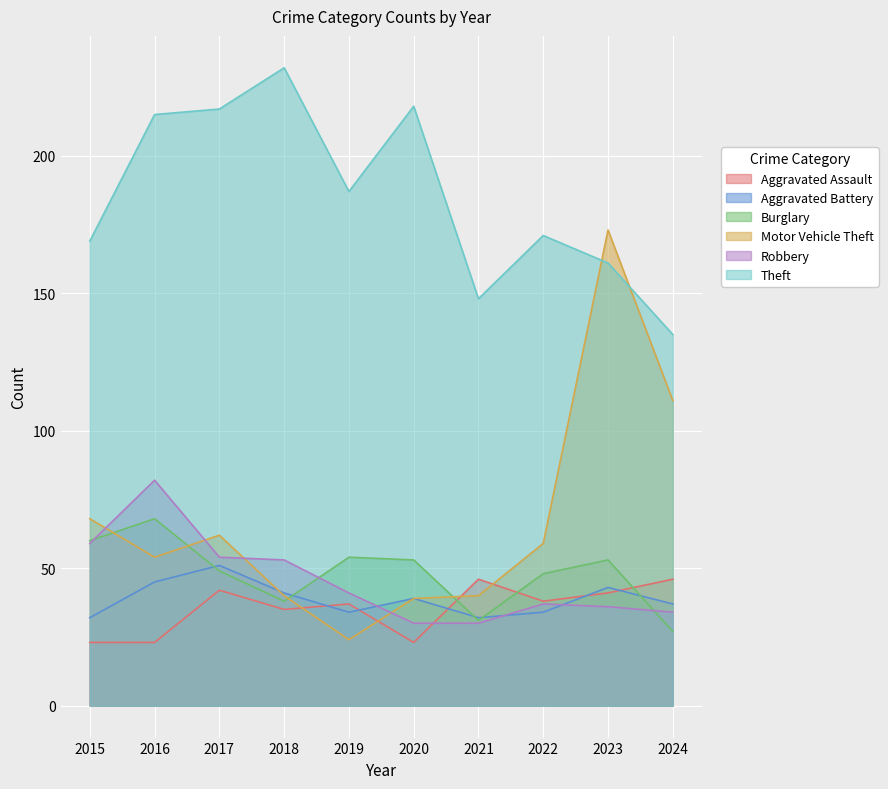

Rank the series at 2018 from lowest to highest value.

Aggravated Assault, Burglary, Motor Vehicle Theft, Aggravated Battery, Robbery, Theft